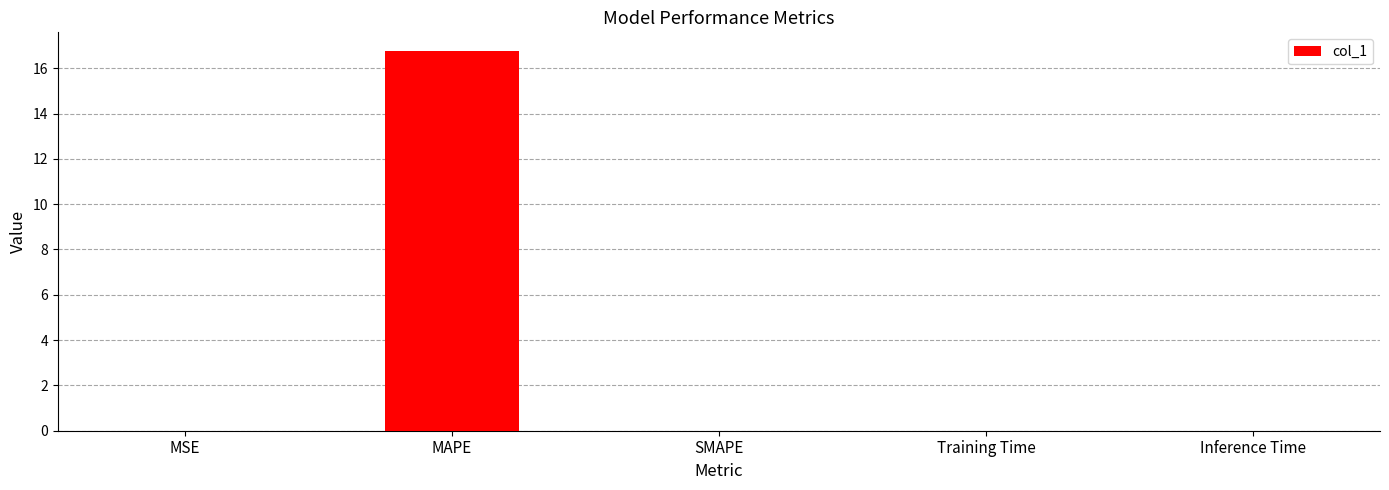

What is the maximum value shown in the chart?

16.7